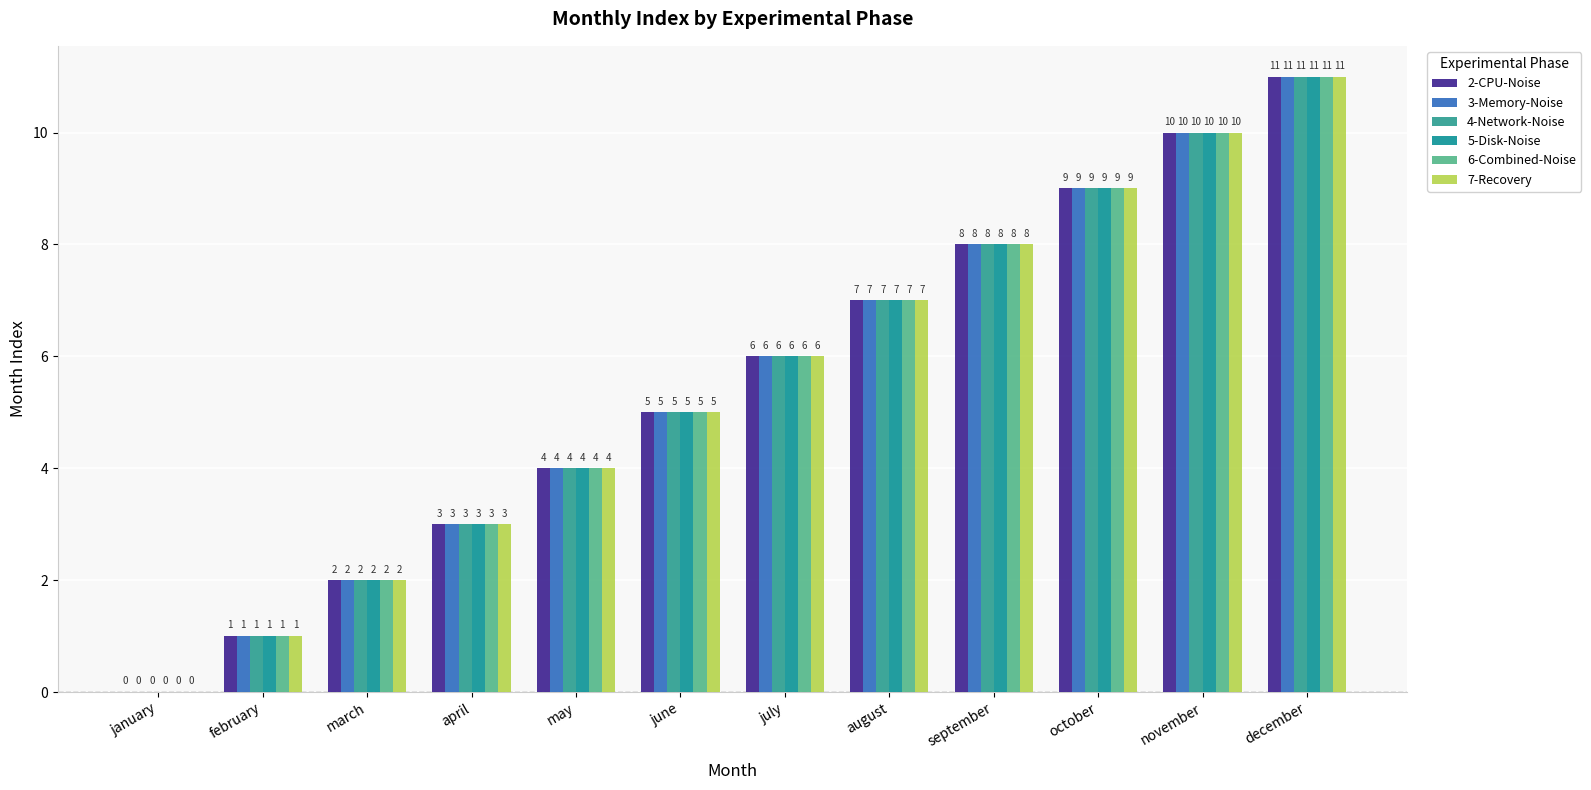

What is the label of the 12th bar from the left?

december